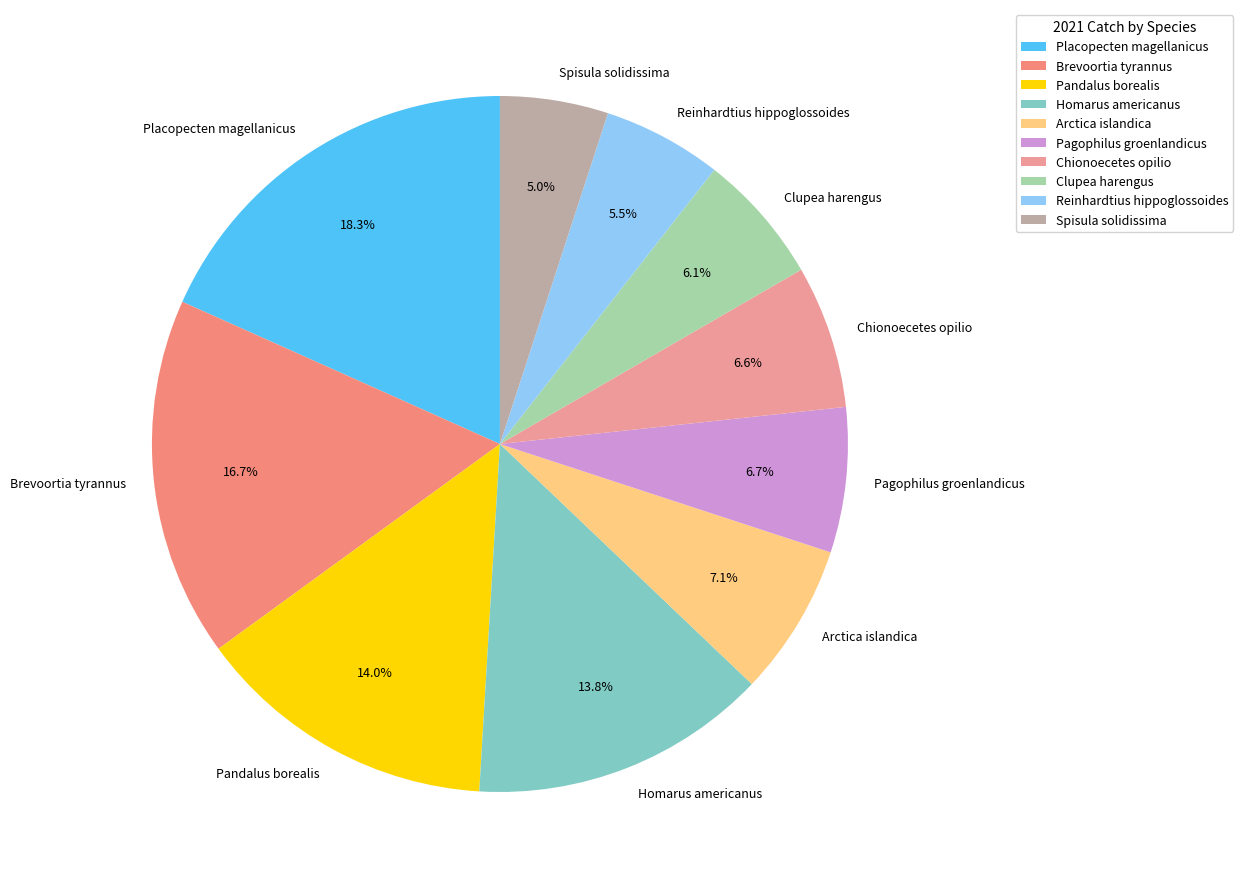

What is the ratio of the value at Clupea harengus to the value at Reinhardtius hippoglossoides?

1.1